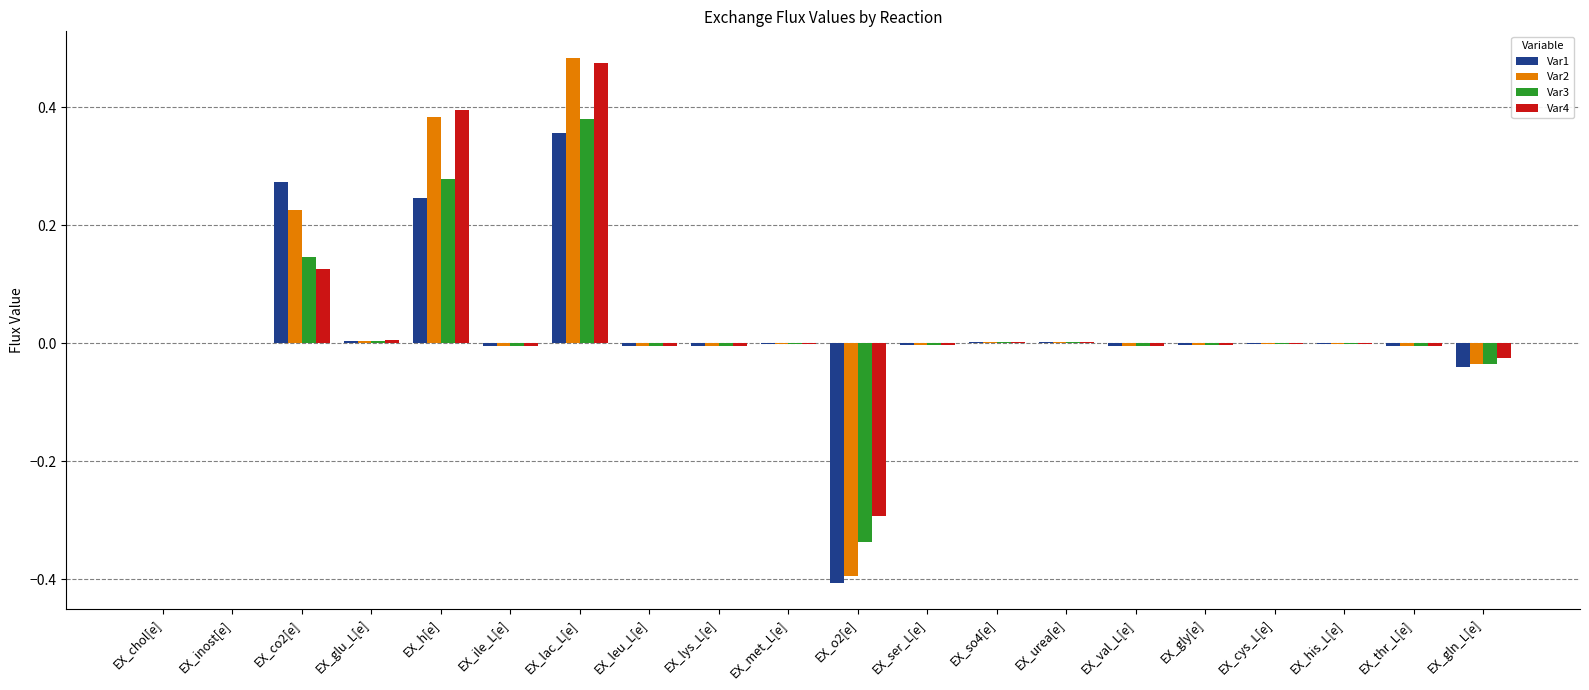

How many groups of bars are there?

20